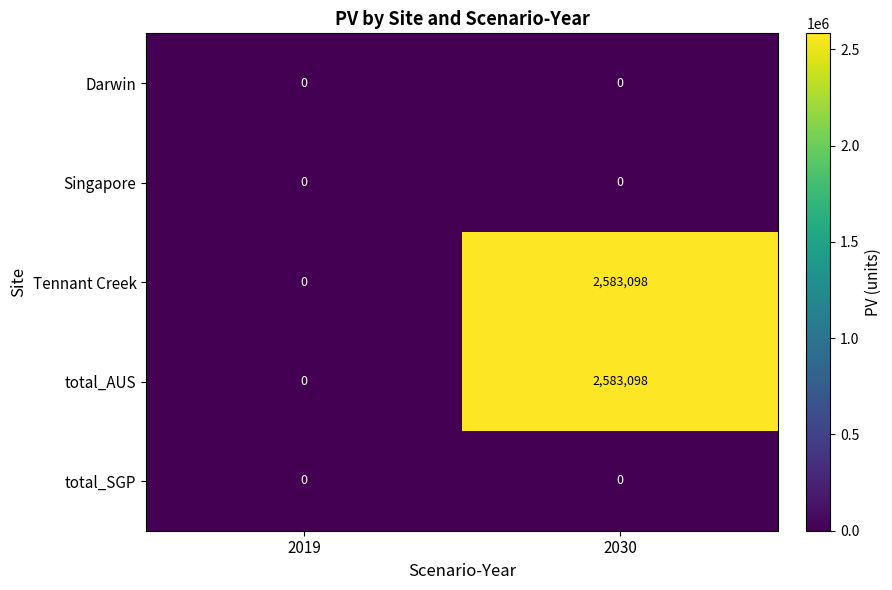

What is the greatest value displayed?

2583098